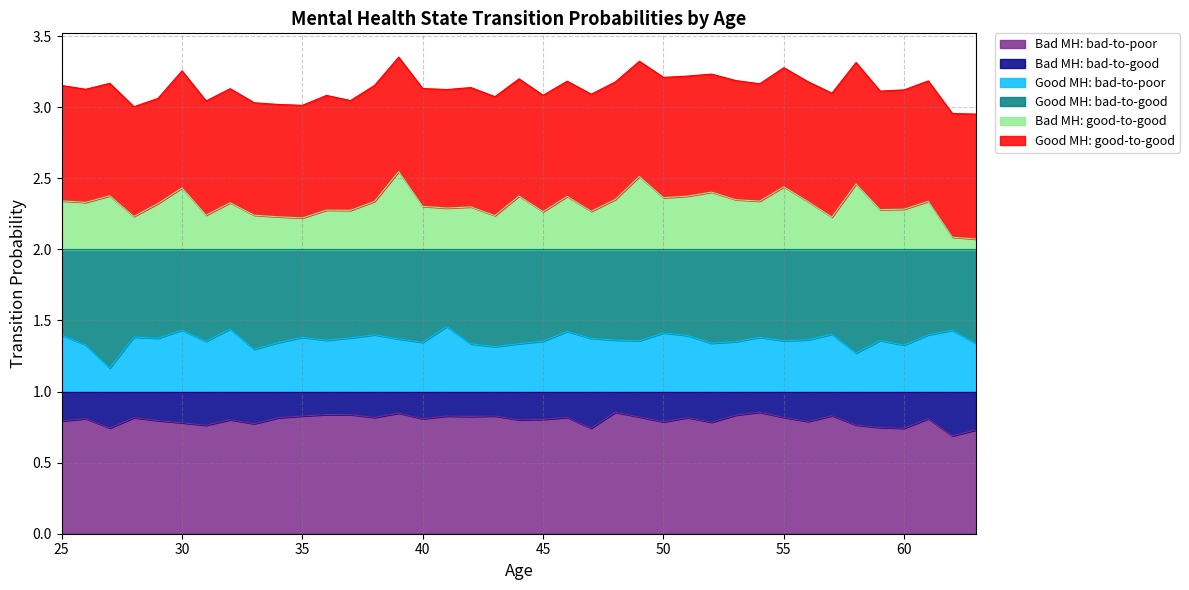

What is the lowest value of the Bad MH: good-to-good series?

2.1